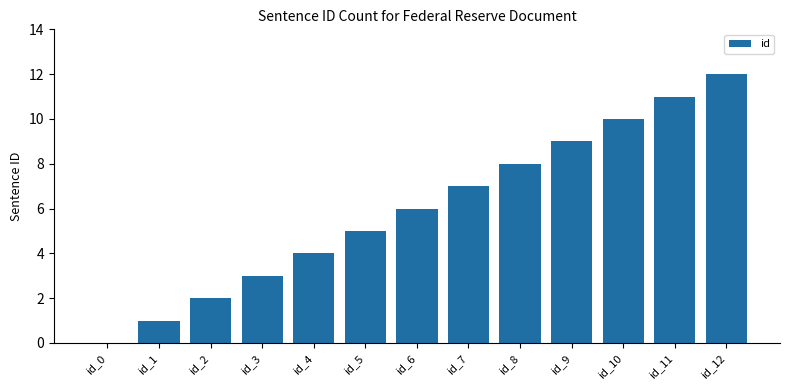

True or false: the data shows 2 at id_3.

False